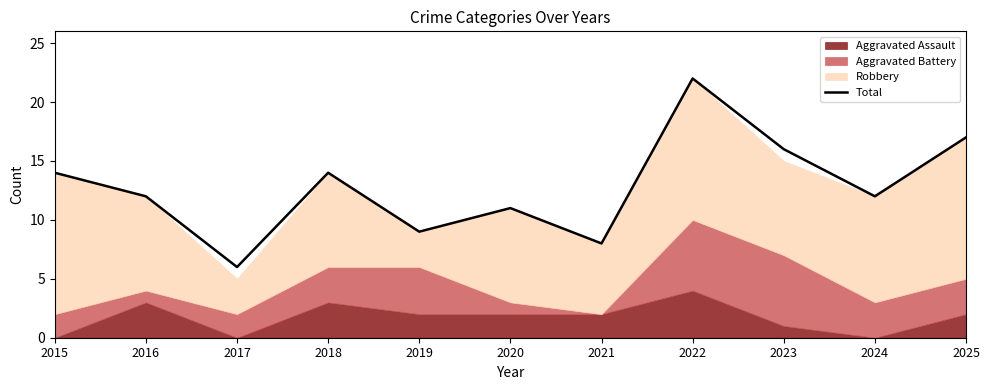

Reading right to left, list all the values displayed in this chart.

17	12	16	22	8	11	9	14	6	12	14